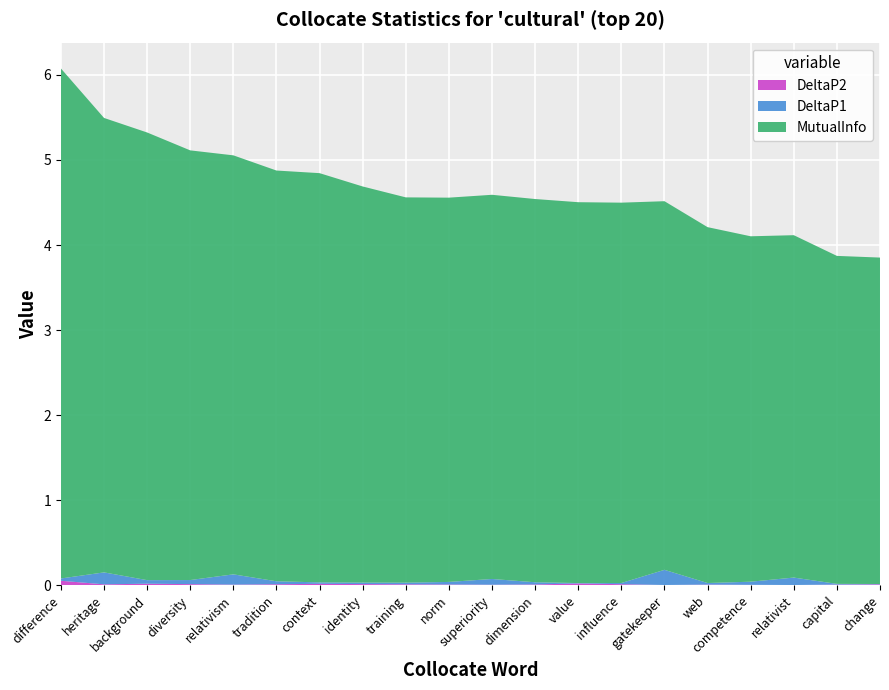

Reading left to right, what are all the values shown in this chart?

MutualInfo: 6.0	5.3	5.3	5.1	4.9	4.8	4.8	4.7	4.5	4.5	4.5	4.5	4.5	4.5	4.3	4.2	4.1	4.0	3.9	3.8
DeltaP1: 0.0	0.1	0.0	0.0	0.1	0.0	0.0	0.0	0.0	0.0	0.1	0.0	0.0	0.0	0.2	0.0	0.0	0.1	0.0	0.0
DeltaP2: 0.1	0.0	0.0	0.0	0.0	0.0	0.0	0.0	0.0	0.0	0.0	0.0	0.0	0.0	0.0	0.0	0.0	0.0	0.0	0.0